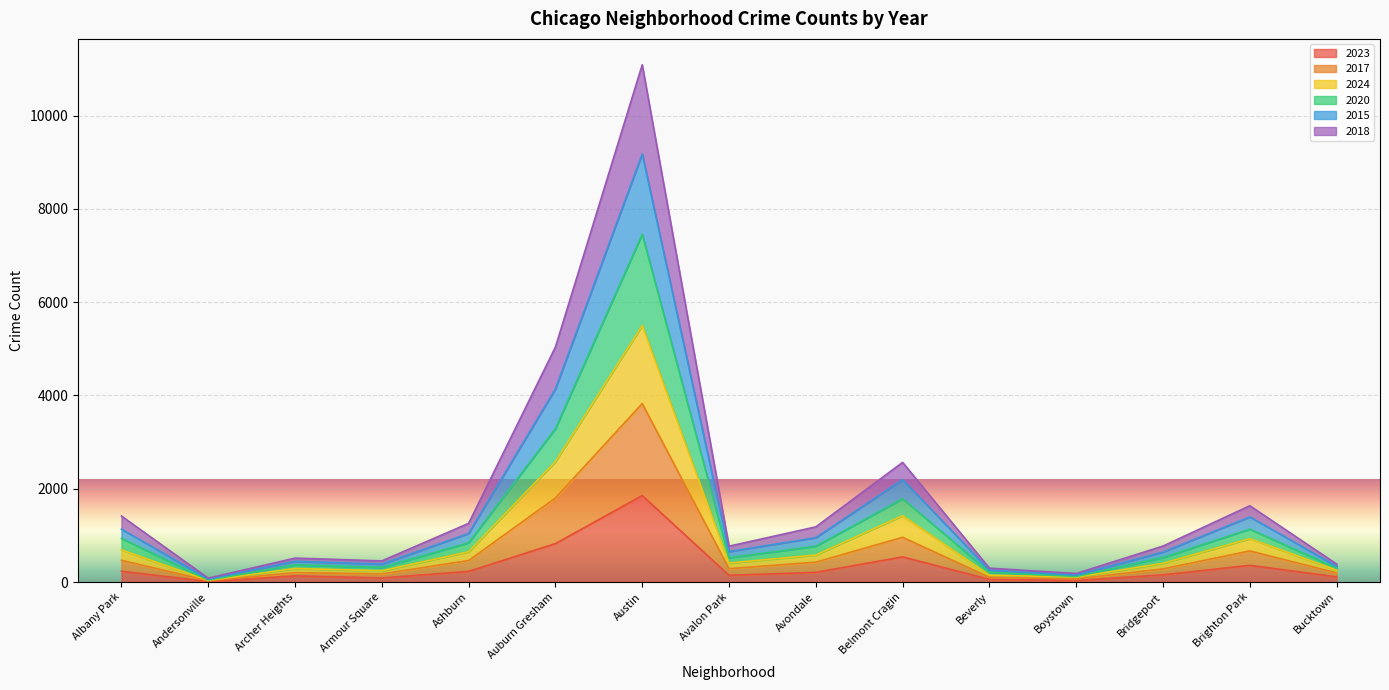

True or false: 2020 and 2023 intersect in this chart.

False